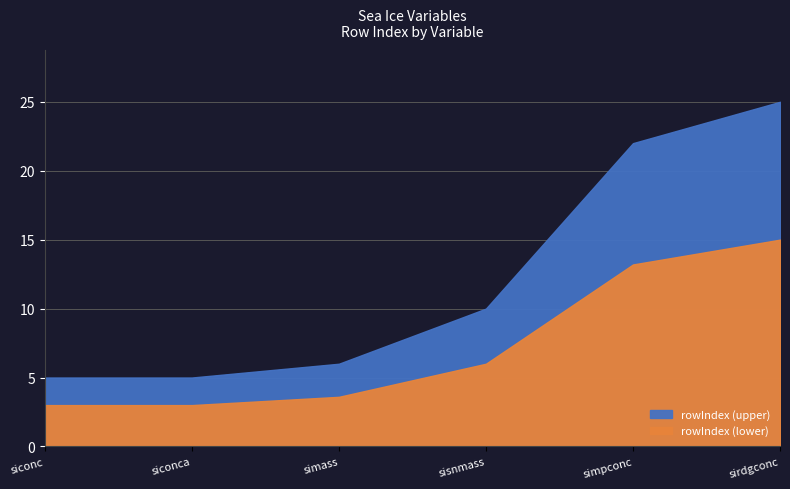

Reading right to left, transcribe all the data shown in this chart.

sirdgconc=25	simpconc=22	sisnmass=10	simass=6	siconca=5	siconc=5